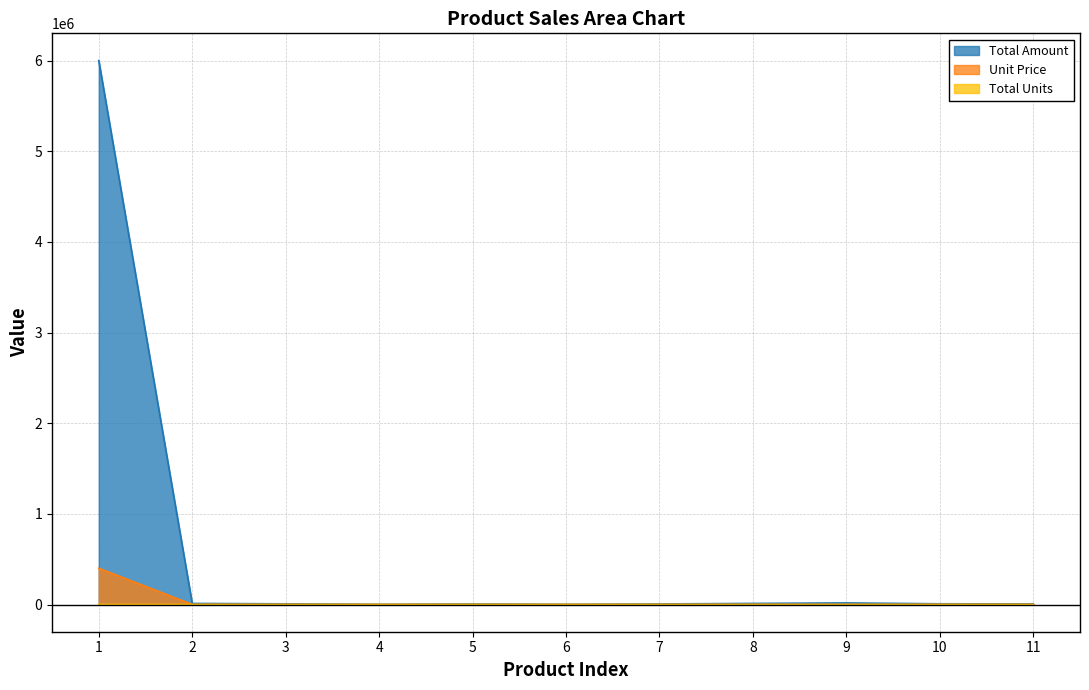

Which series has the largest total across all categories?

Total Amount